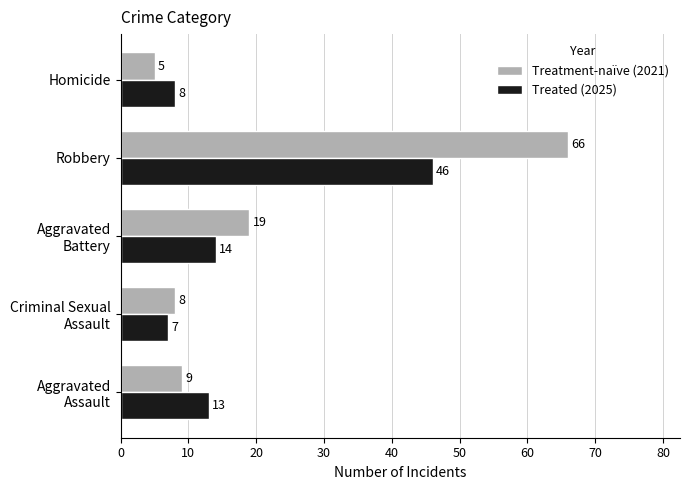

What is the difference between the second highest and second lowest values in the Treated (2025) series?

6